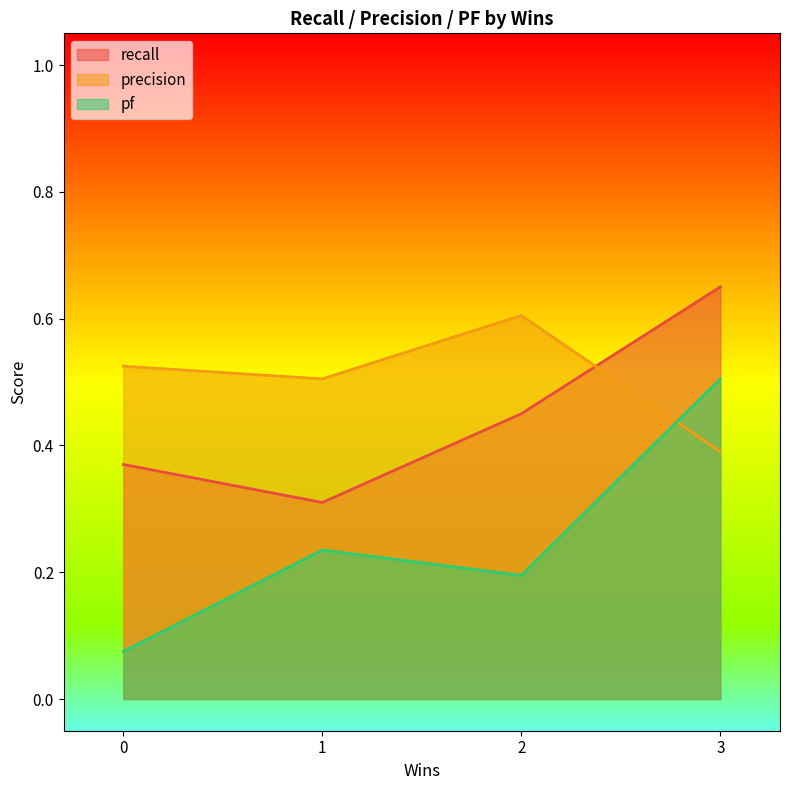

What are all the series names shown in the legend?

recall, precision, pf